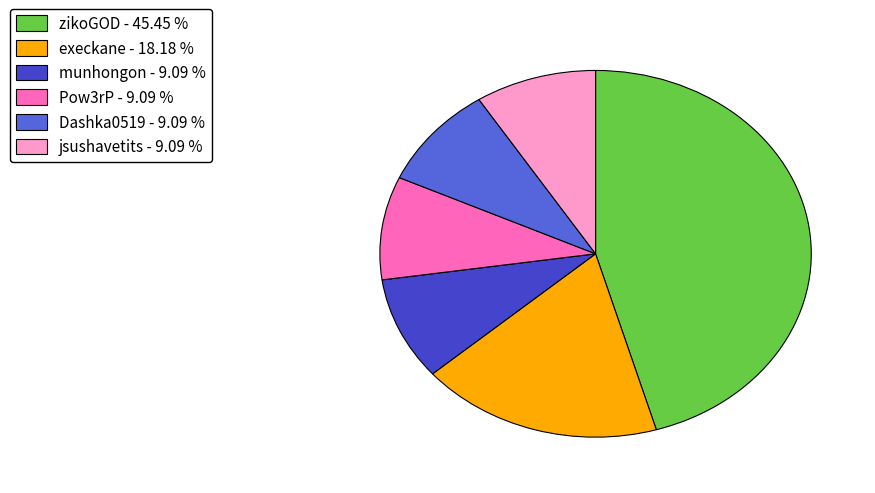

Approximately how many times larger is the value at munhongon - 9.09 % compared to Pow3rP - 9.09 %?

1.0